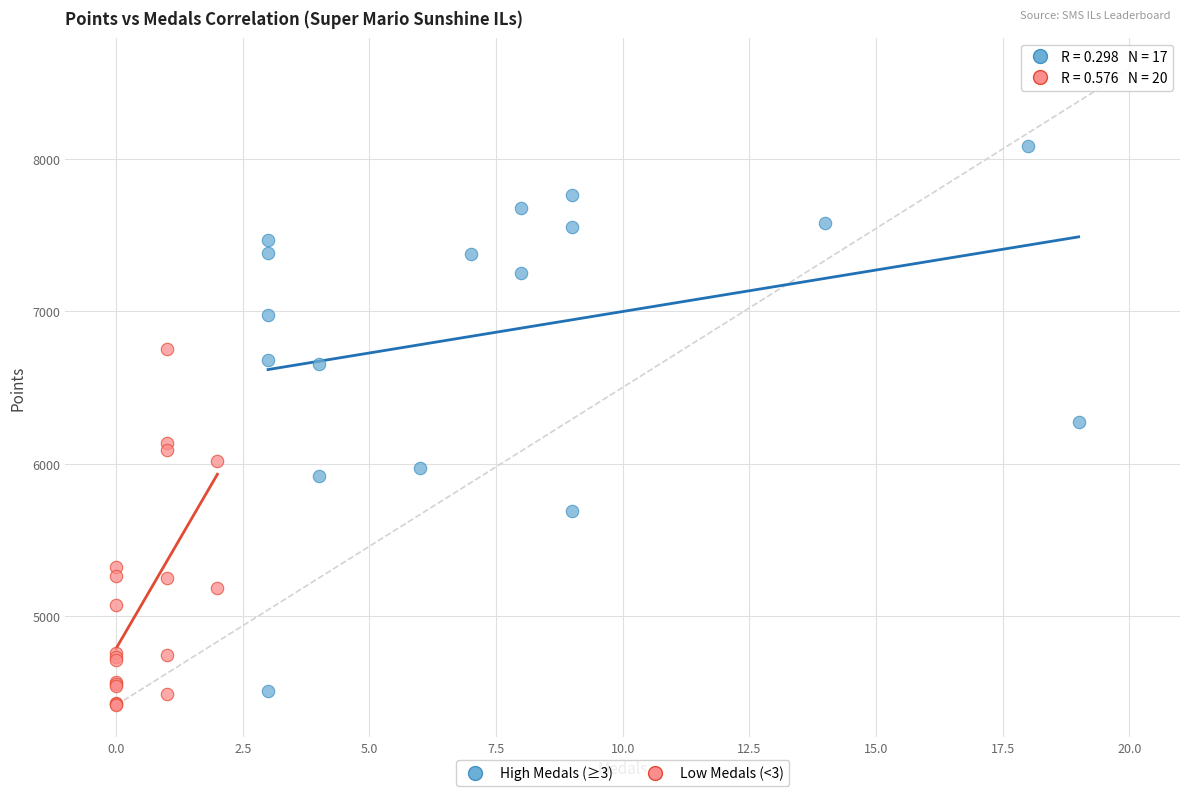

Which series contains the highest Y value?

High Medals (≥3)